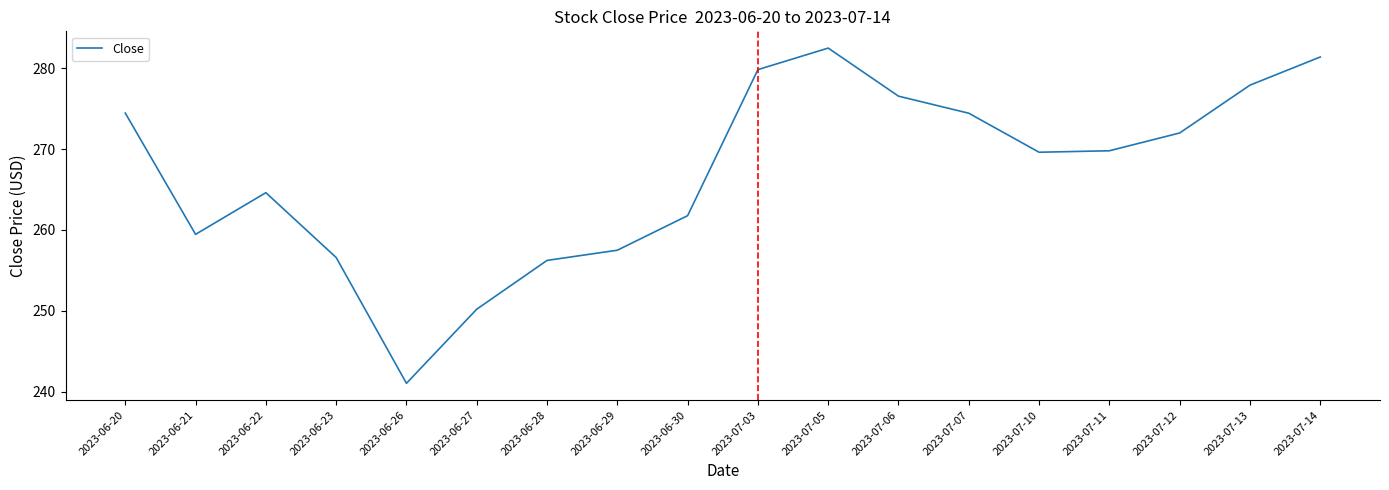

The chart shows a value of 277.9 at 2023-07-13. True or false?

True